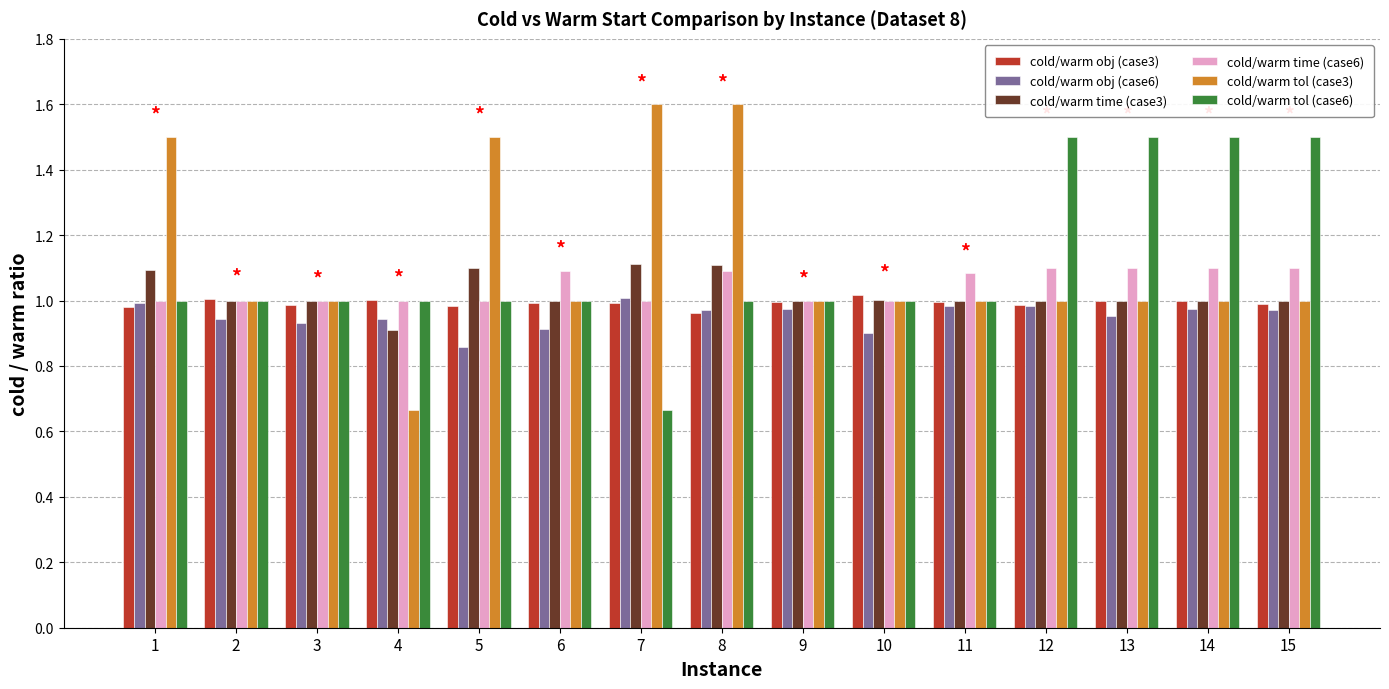

What is the sum of all cold/warm obj (case6) values?

14.3